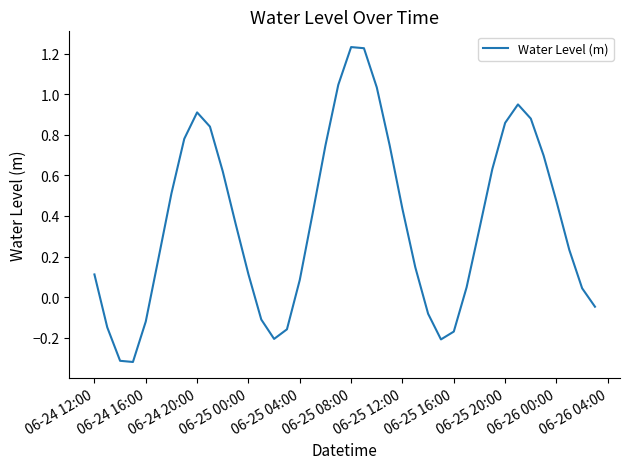

What is the sum of all values?

14.8